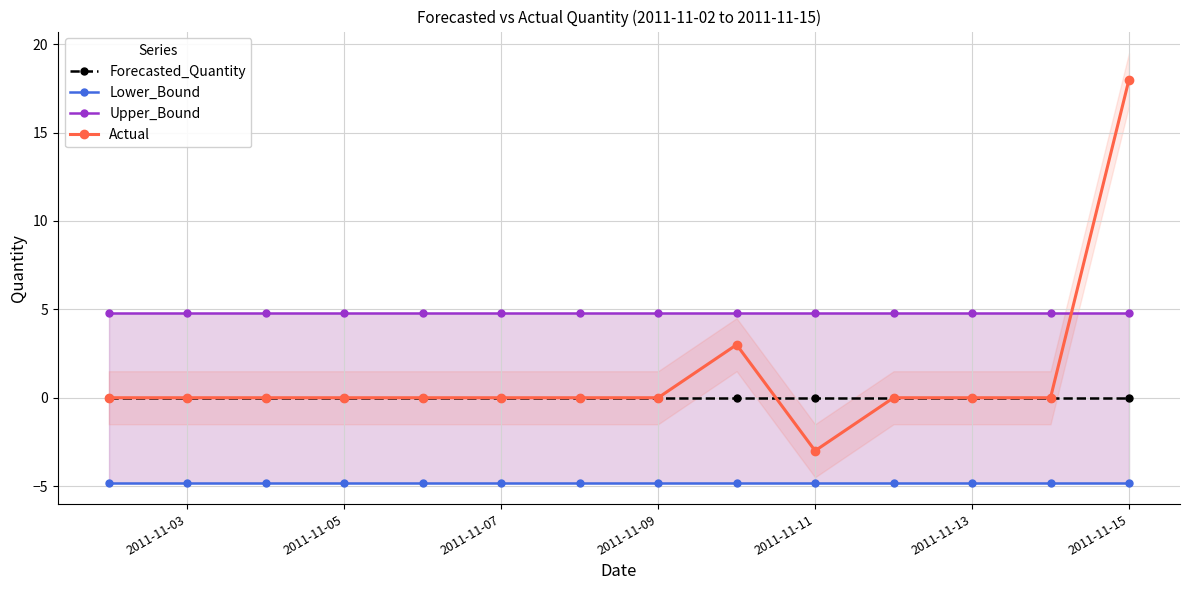

True or false: Lower_Bound and Forecasted_Quantity cross at least once.

False